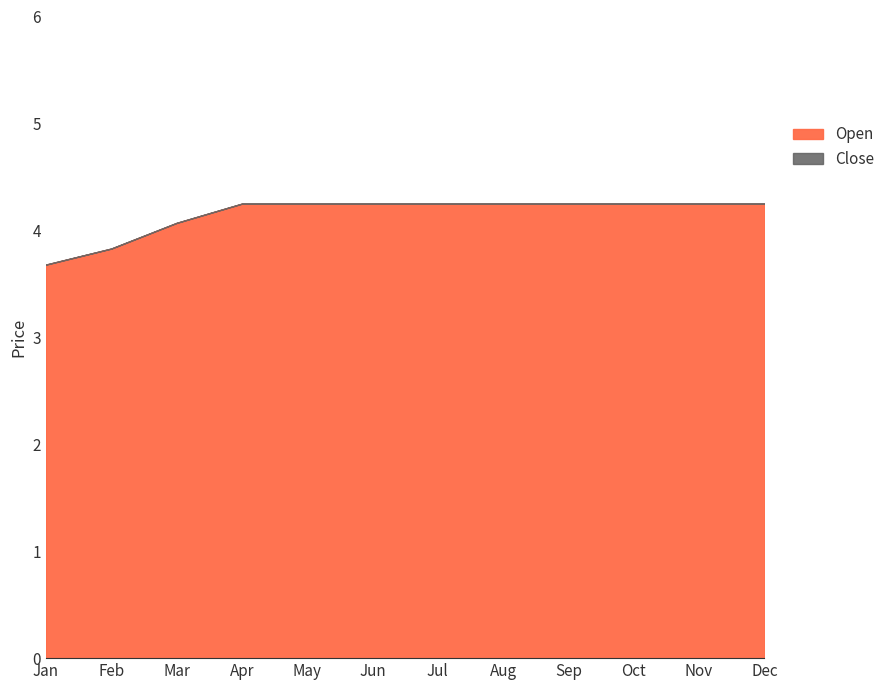

Rank the categories by Open value from lowest to highest.

2020-01, 2020-02, 2020-03, 2020-04, 2020-05, 2020-06, 2020-07, 2020-08, 2020-09, 2020-10, 2020-11, 2020-12